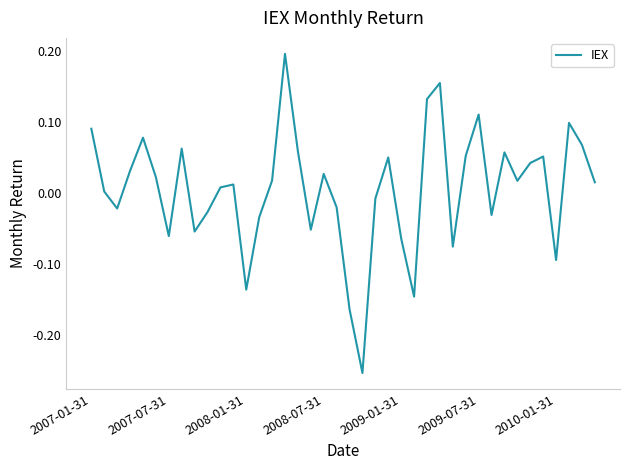

Count the number of categories in the chart.

40